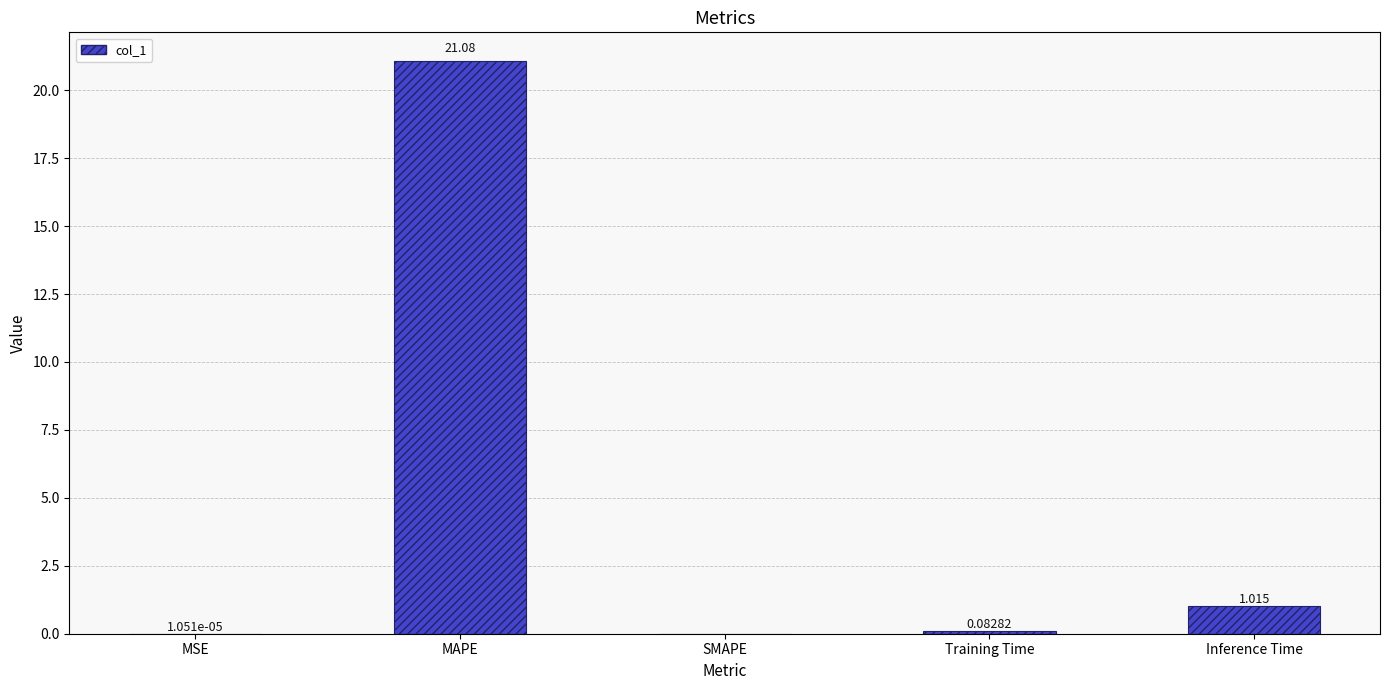

What is the change in value from MAPE to SMAPE?

-21.1